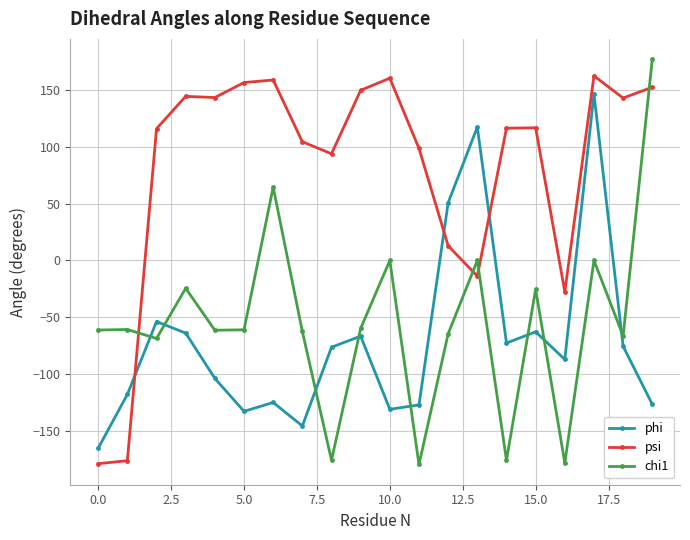

After their last crossing, which series has the higher values: phi or chi1?

chi1